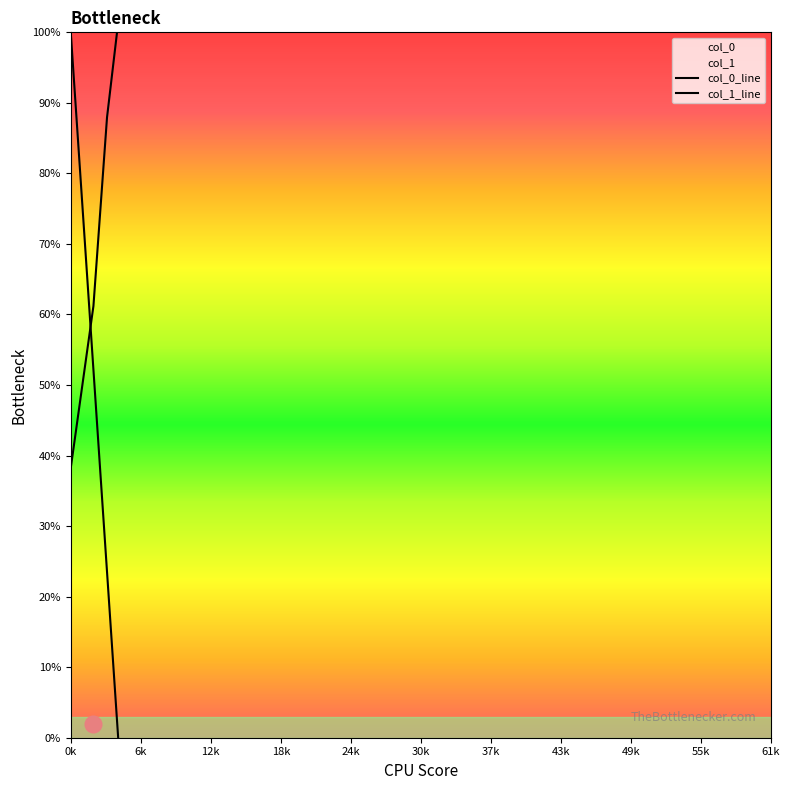

Count the number of categories in the chart.

40